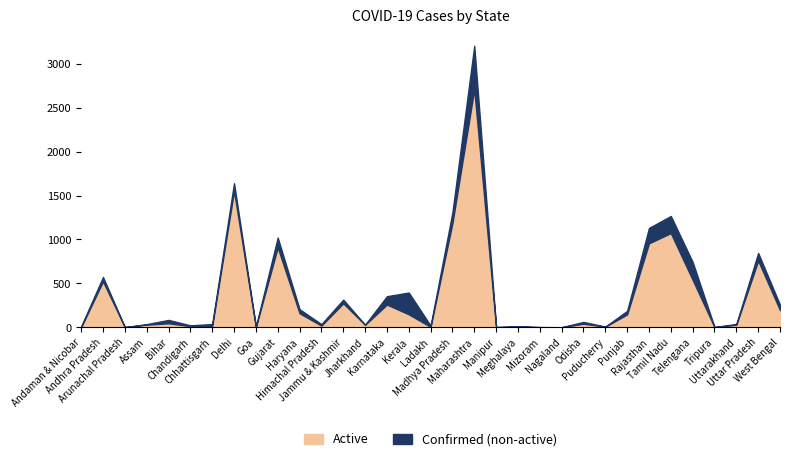

Rank the categories by Confirmed value from lowest to highest.

Nagaland, Arunachal Pradesh, Mizoram, Manipur, Tripura, Goa, Puducherry, Meghalaya, Andaman & Nicobar, Ladakh, Chandigarh, Jharkhand, Assam, Himachal Pradesh, Chhattisgarh, Uttarakhand, Odisha, Bihar, Punjab, Haryana, West Bengal, Jammu & Kashmir, Karnataka, Kerala, Andhra Pradesh, Telengana, Uttar Pradesh, Gujarat, Rajasthan, Tamil Nadu, Madhya Pradesh, Delhi, Maharashtra